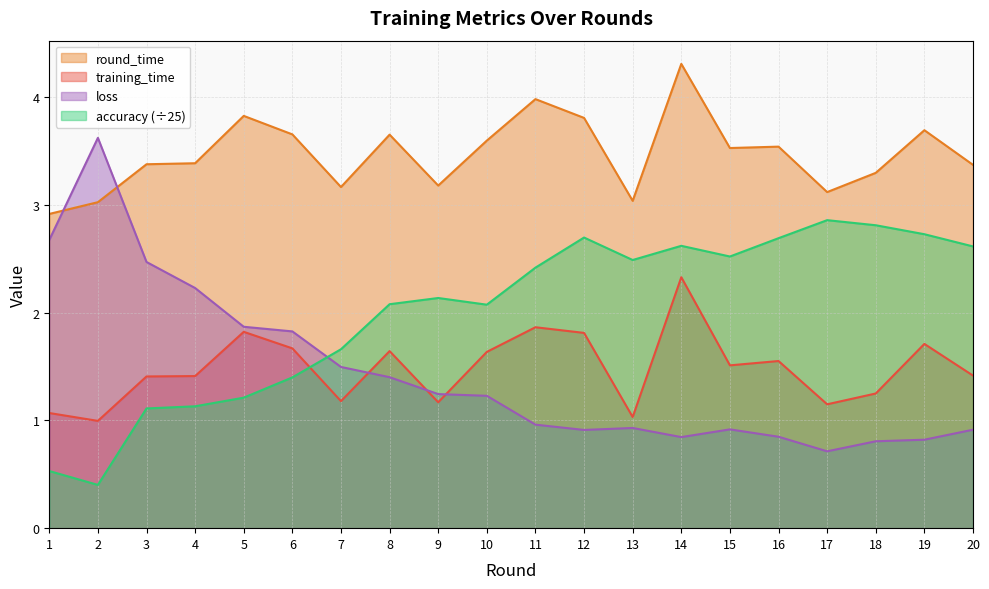

Rank the series by their maximum value, from highest to lowest.

round_time, loss, accuracy (÷25), training_time